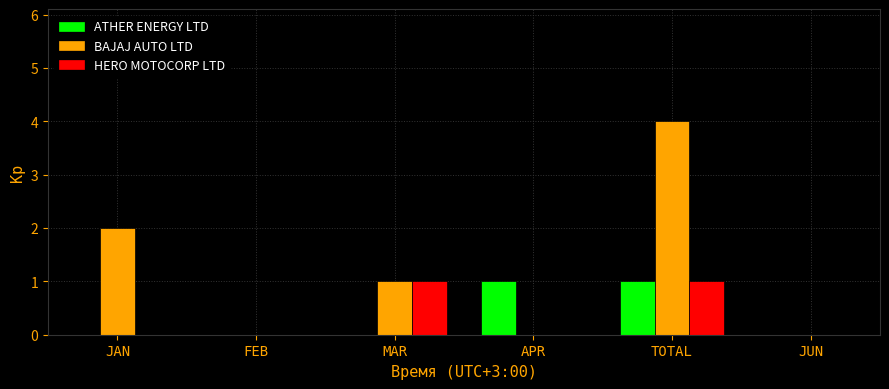

Between JAN and TOTAL, which series saw the biggest shift?

BAJAJ AUTO LTD